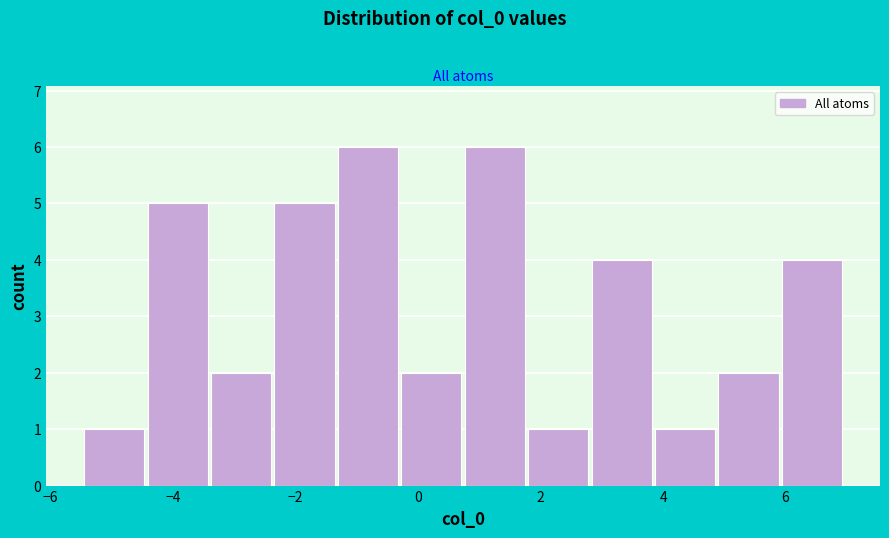

Reading left to right, list every bar in this chart as the range it spans on the x-axis followed by its height. Neither the bar edges nor the heights are printed on the chart, so give them approximately, as read against the axes.

-5.4 to -4.4: 1
-4.4 to -3.4: 5
-3.4 to -2.4: 2
-2.4 to -1.4: 5
-1.4 to -0.4: 6
-0.4 to 0.8: 2
0.8 to 1.8: 6
1.8 to 2.8: 1
2.8 to 3.8: 4
3.8 to 4.8: 1
4.8 to 6.0: 2
6.0 to 7.0: 4